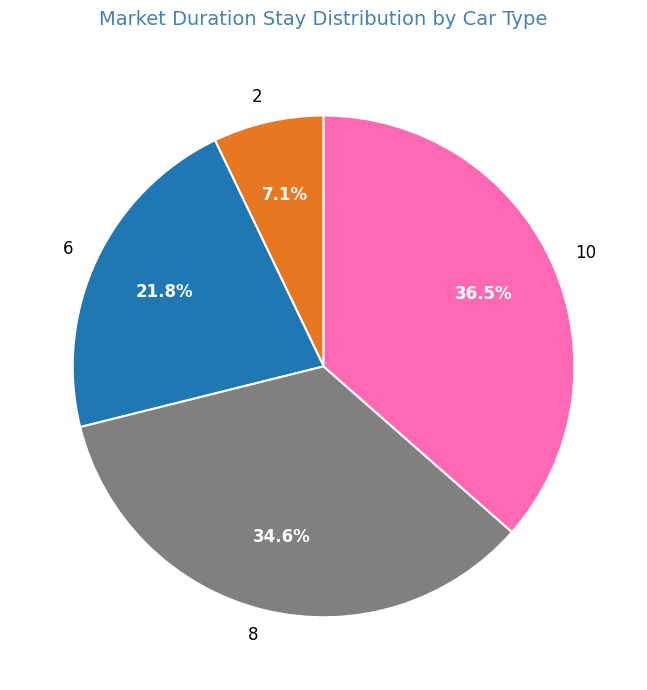

Does 6 account for over 50% of the chart?

No